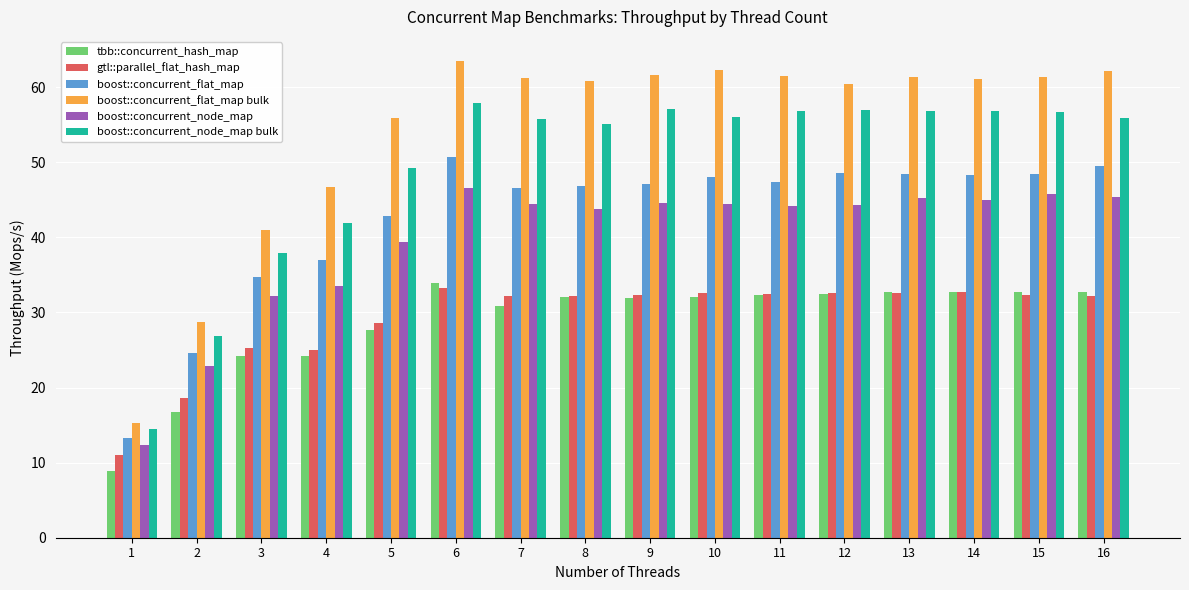

What is the sum of all gtl::parallel_flat_hash_map values?

465.8